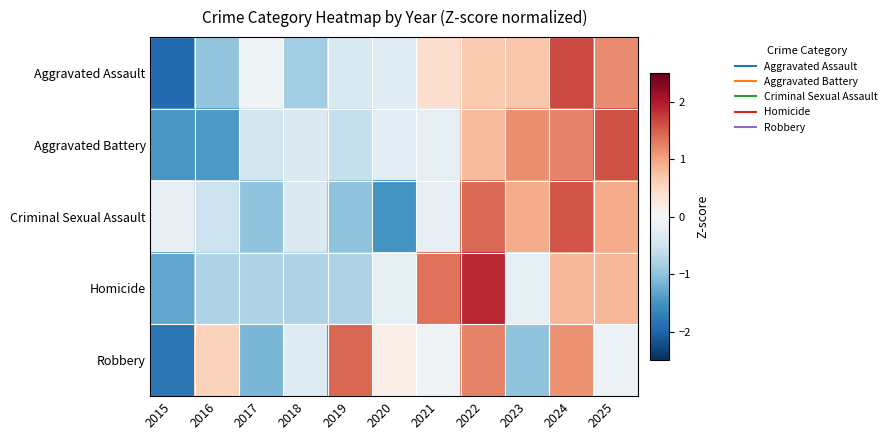

Which series has the widest spread of values?

Aggravated Assault